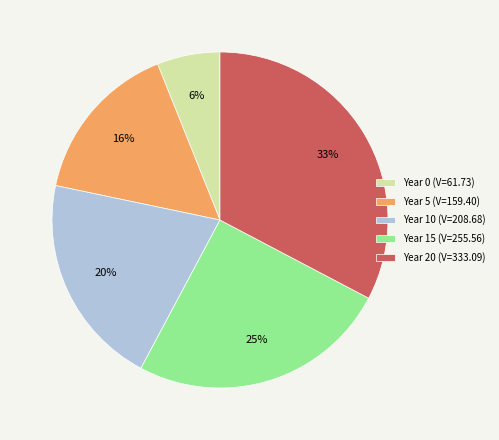

Count the number of slices in the pie.

5